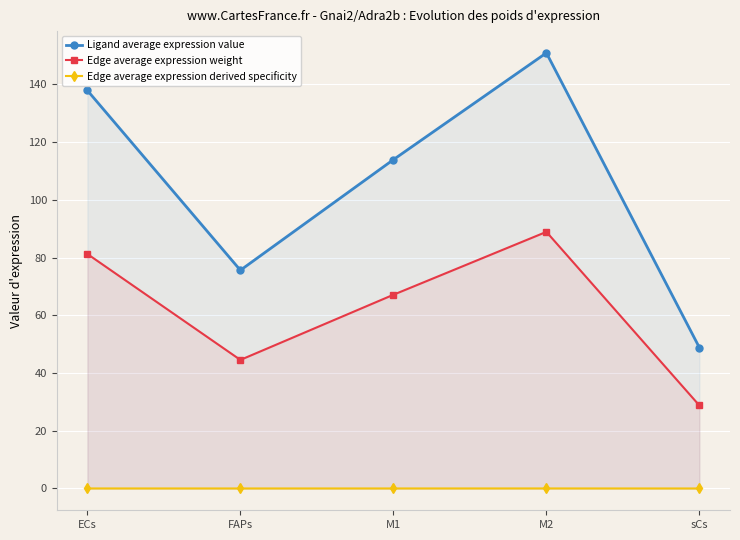

Where is the first local maximum for Ligand average expression value?

M2